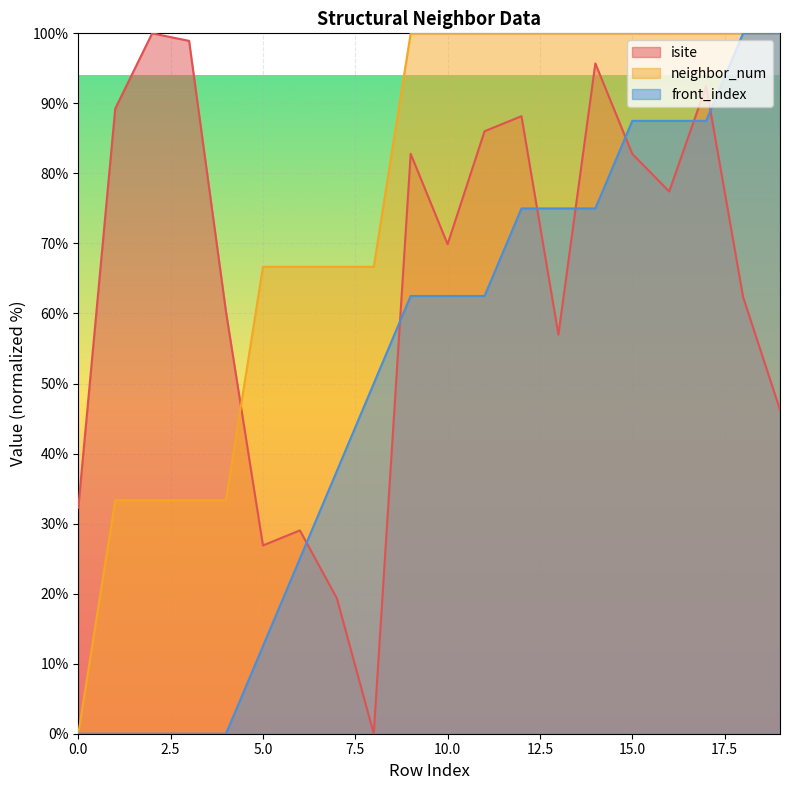

What is the sum of all isite values?

1296.8